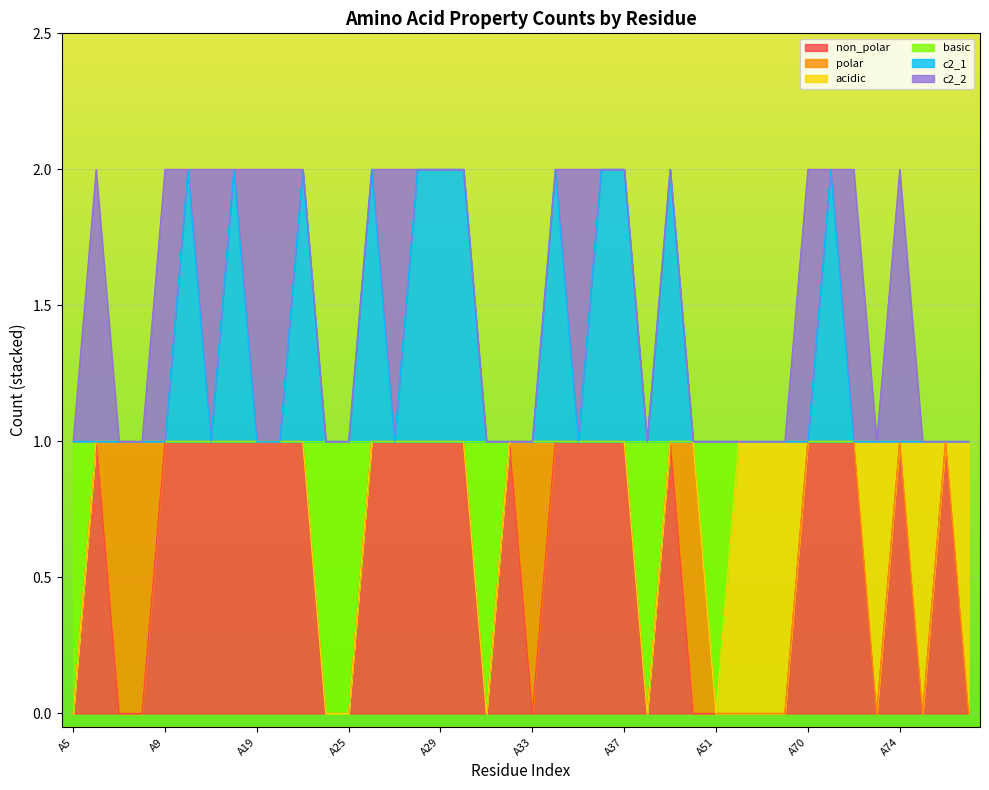

At how many categories does at least one series exceed 1?

12